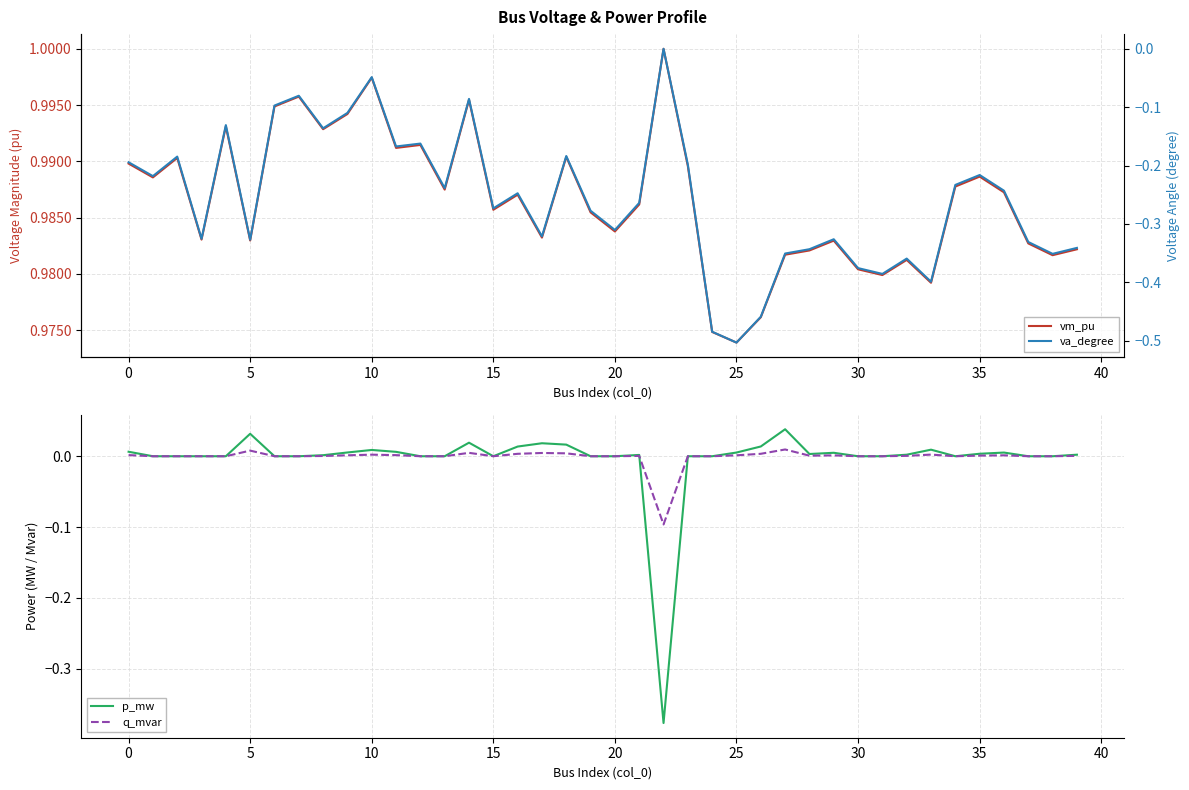

True or false: vm_pu has a value of 1.5 at 26.

False